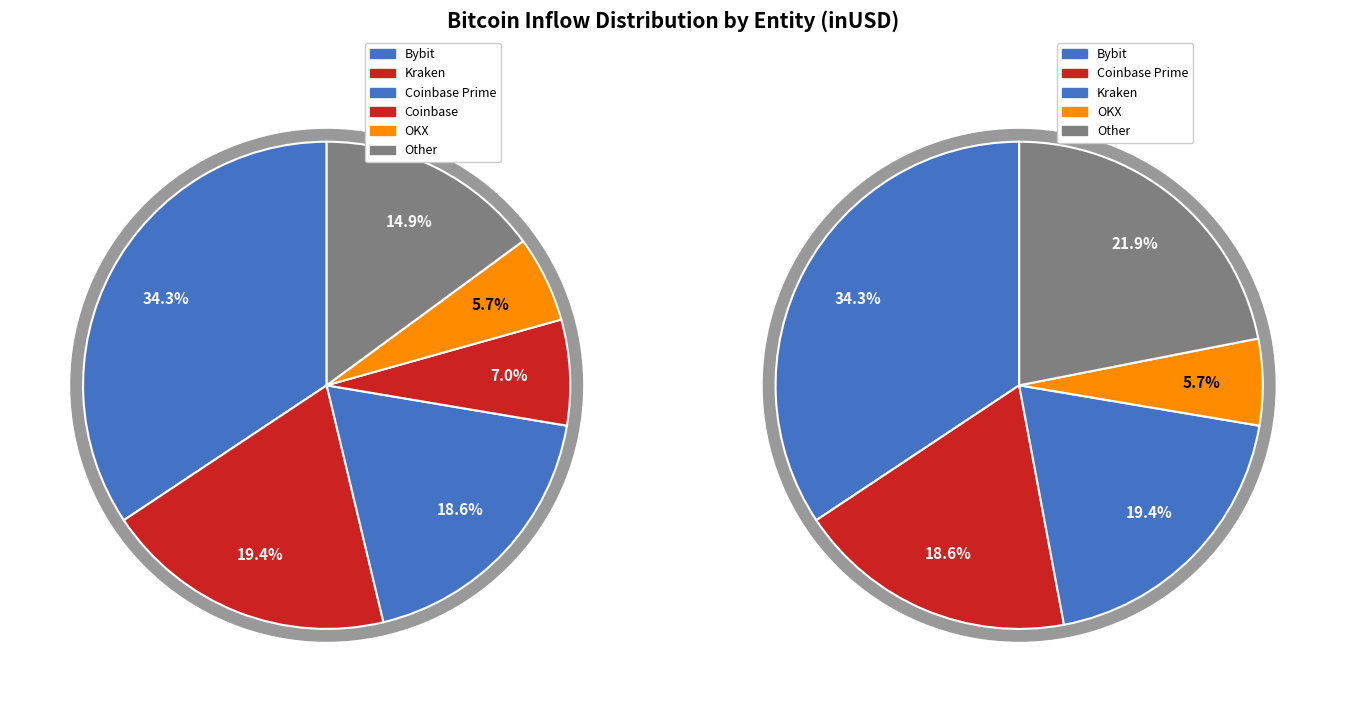

Is there a majority slice in this chart?

No